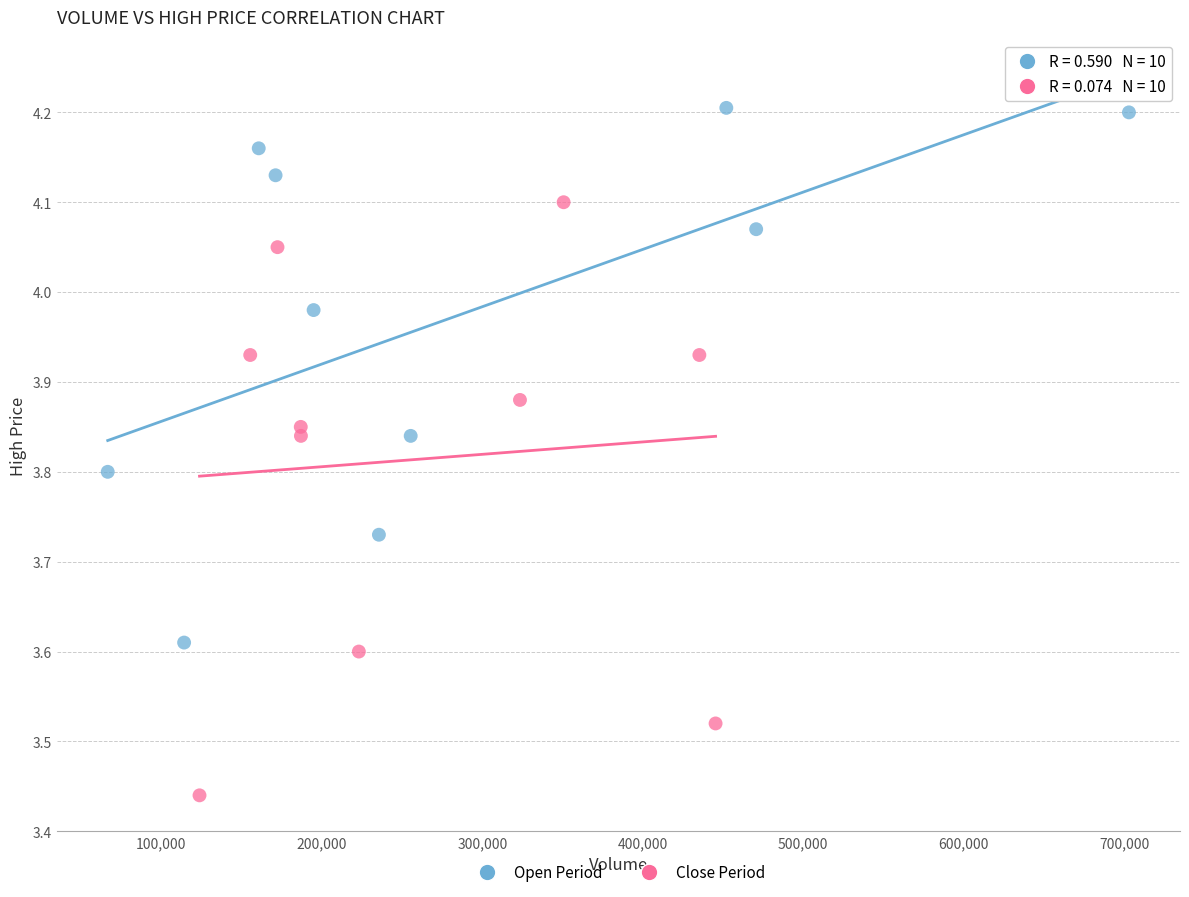

Which series contains the highest Y value?

Open Period